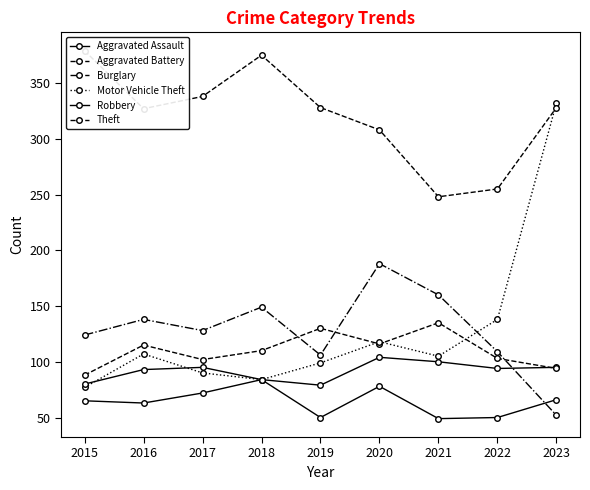

What is the difference between the maximum and minimum values in the Theft series?

131